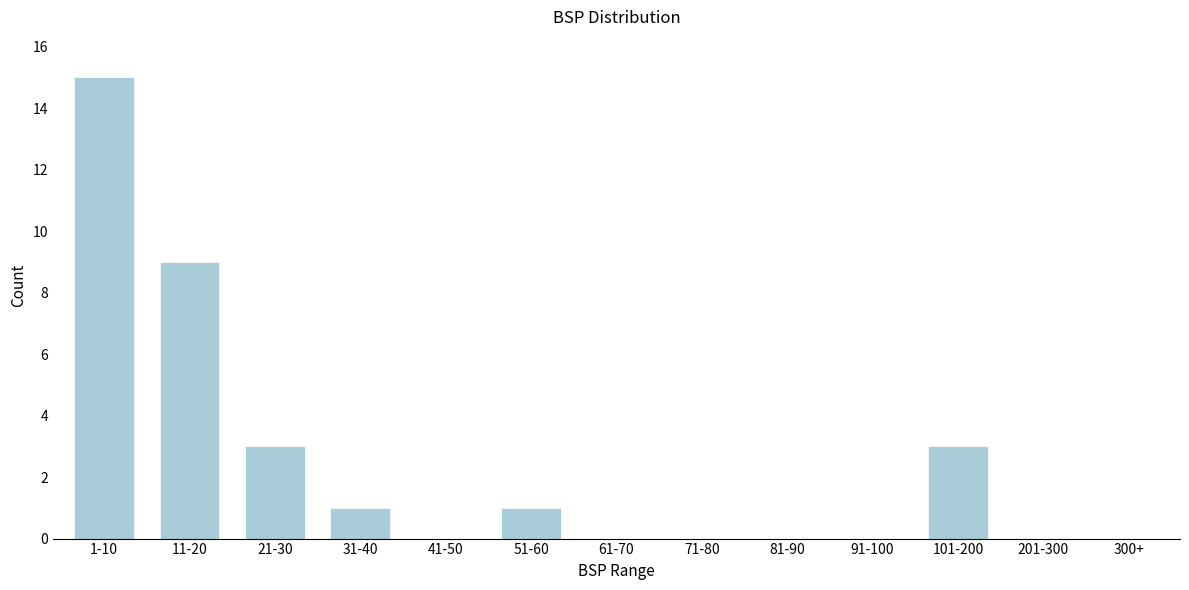

Reading left to right, extract all data points from this chart.

1-10=15	11-20=9	21-30=3	31-40=1	41-50=0	51-60=1	61-70=0	71-80=0	81-90=0	91-100=0	101-200=3	201-300=0	300+=0